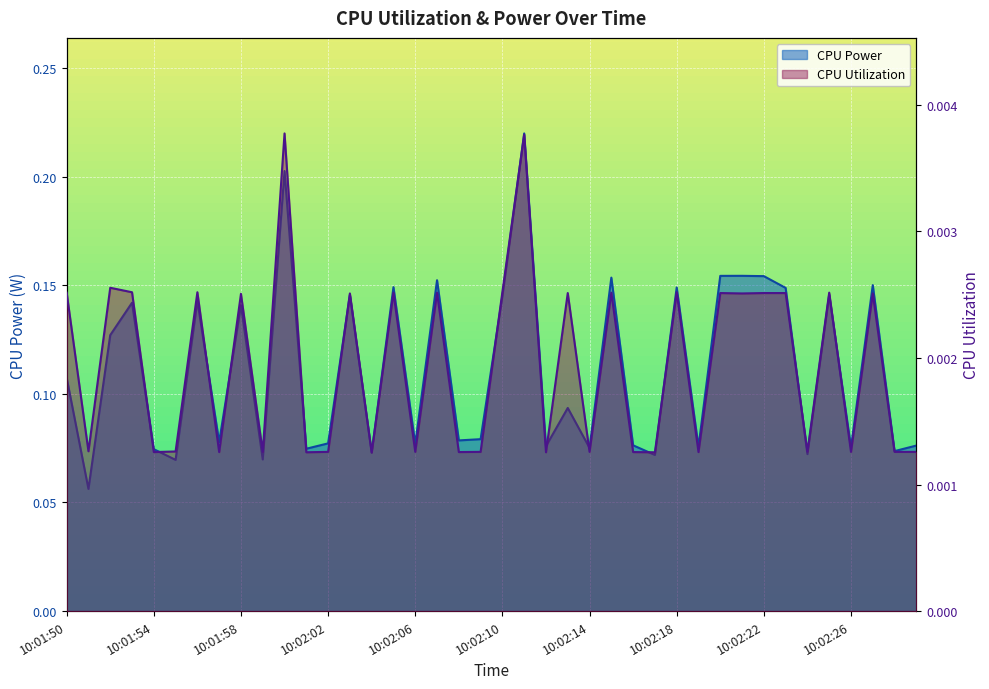

At which label does CPU Power reach its peak?

10:02:11